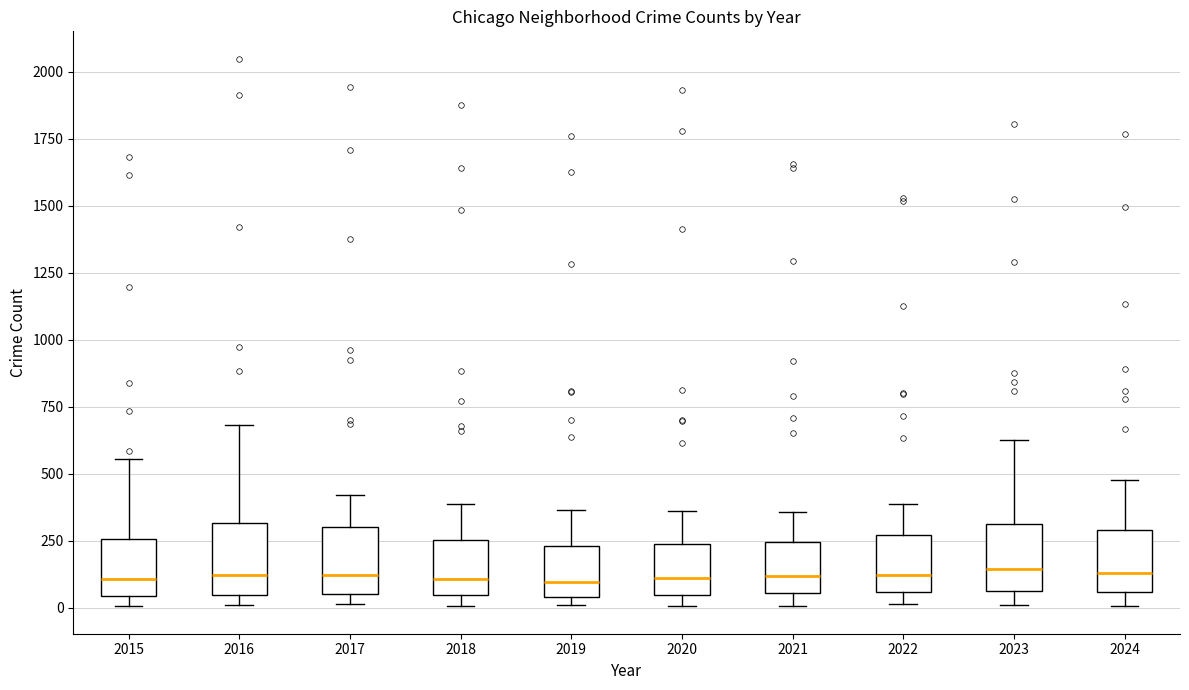

Reading left to right, read every box against the y-axis: the position of its median line, the range the box covers, and the ends of its whiskers. The values are not printed on the chart, so give them approximately, as read against the axis.

2015: median 100, box 50 to 250, whiskers 0 to 550
2016: median 100, box 50 to 300, whiskers 0 to 700
2017: median 100, box 50 to 300, whiskers 0 to 400
2018: median 100, box 50 to 250, whiskers 0 to 400
2019: median 100, box 50 to 250, whiskers 0 to 350
2020: median 100, box 50 to 250, whiskers 0 to 350
2021: median 100, box 50 to 250, whiskers 0 to 350
2022: median 100, box 50 to 250, whiskers 0 to 400
2023: median 150, box 50 to 300, whiskers 0 to 600
2024: median 150, box 50 to 300, whiskers 0 to 500